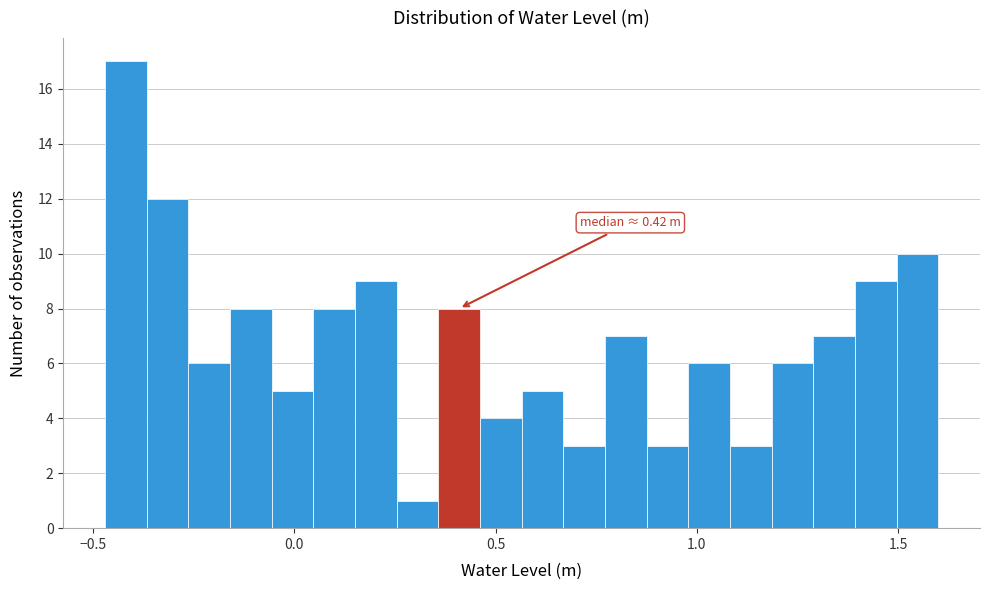

Around what value on the x-axis is the tallest bar? Give the approximate position of its centre, as read against the axis.

-0.40